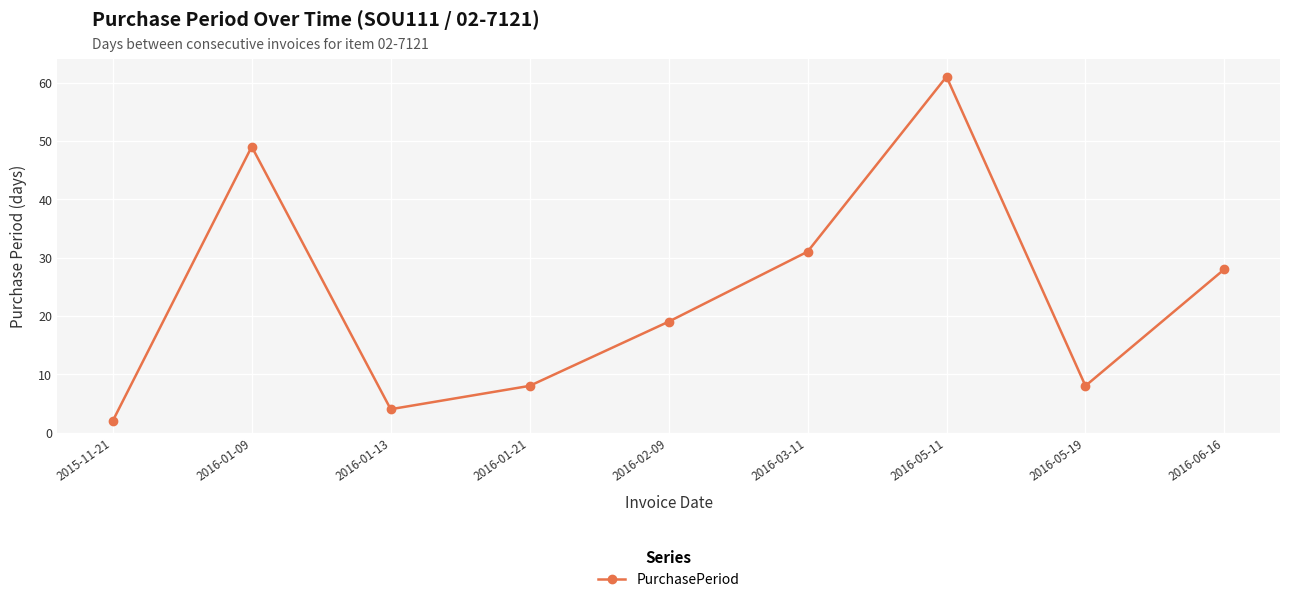

Does the chart have visible grid lines?

Yes